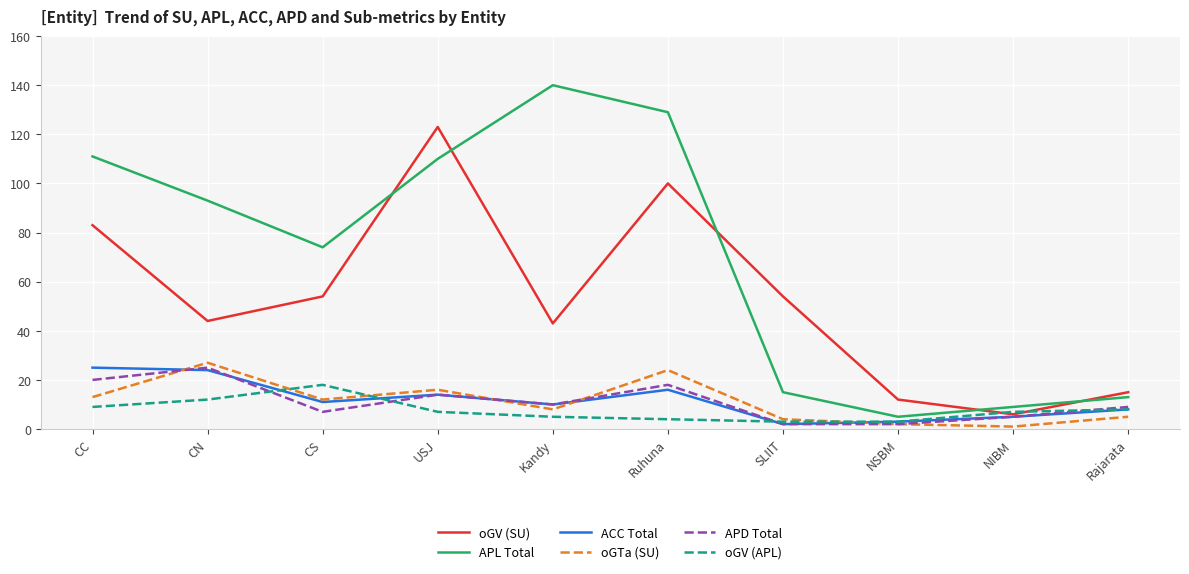

What are all the series names shown in the legend?

oGV (SU), APL Total, ACC Total, oGTa (SU), APD Total, oGV (APL)